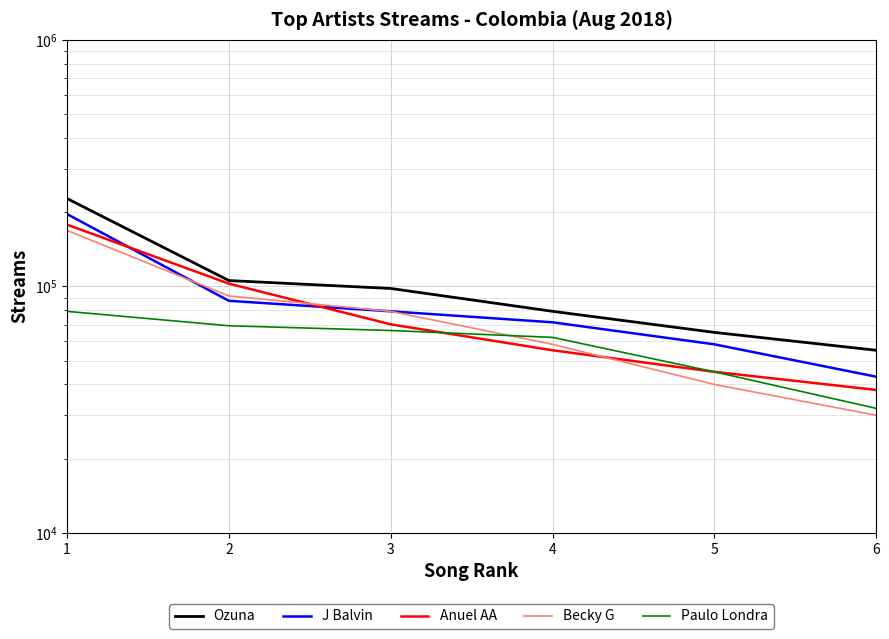

What is the minimum value shown in the chart?

30000